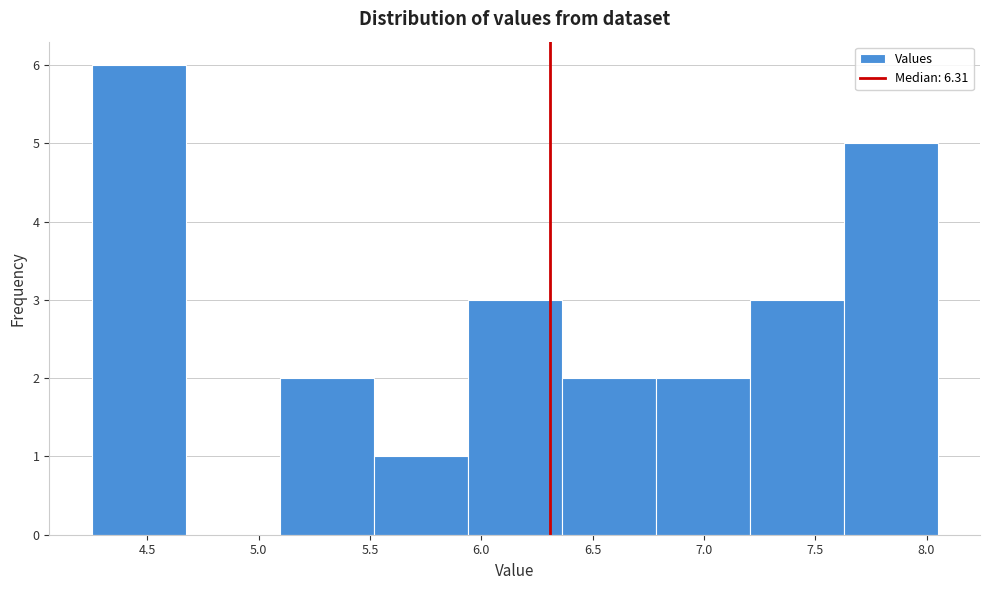

Reading left to right, list every bar in this chart as the range it spans on the x-axis followed by its height. Neither the bar edges nor the heights are printed on the chart, so give them approximately, as read against the axes.

4.25 to 4.65: 6
4.65 to 5.10: 0
5.10 to 5.50: 2
5.50 to 5.95: 1
5.95 to 6.35: 3
6.35 to 6.80: 2
6.80 to 7.20: 2
7.20 to 7.65: 3
7.65 to 8.05: 5